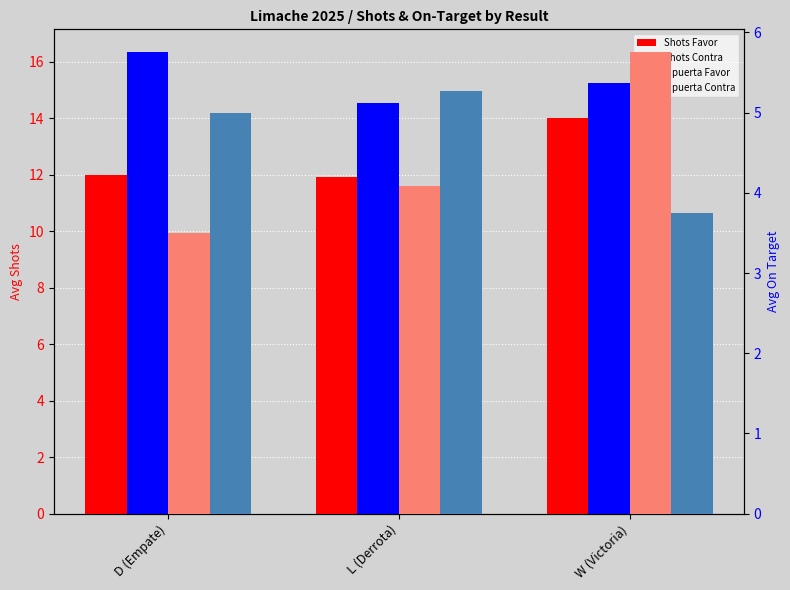

At which label is A puerta Favor closest to 4?

L (Derrota)